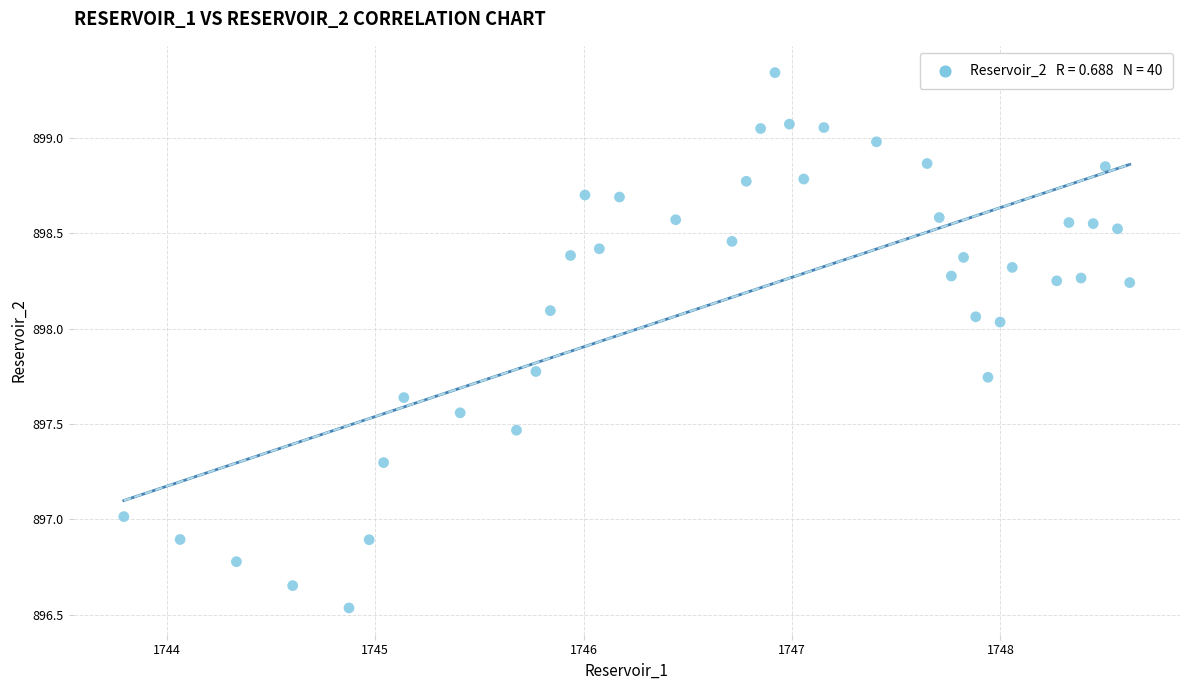

What is the range of X values (max minus min)?

4.8